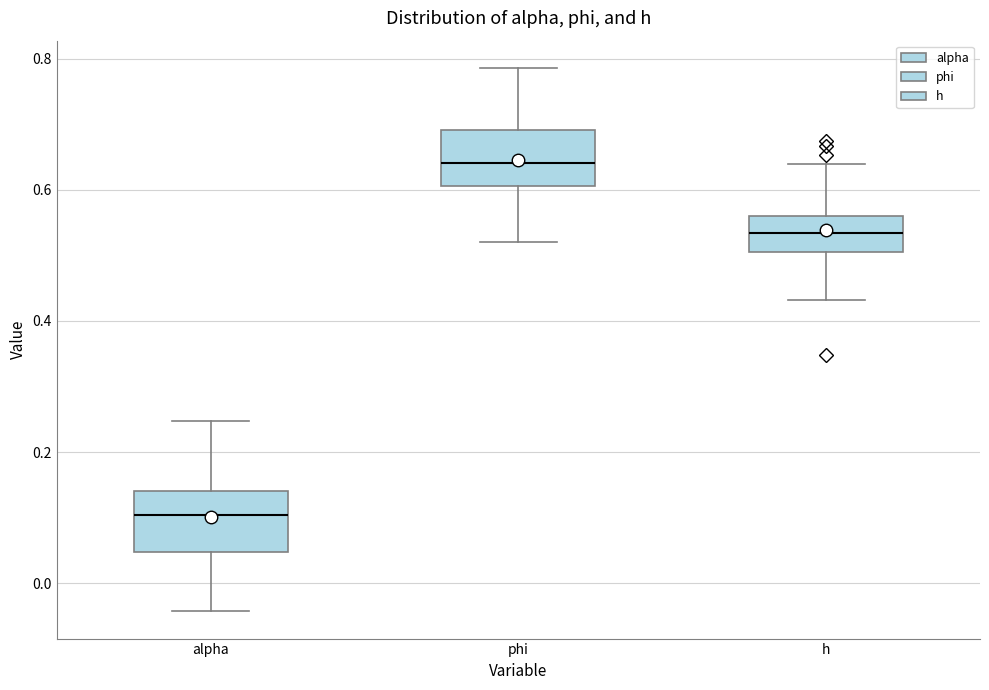

Reading left to right, read every box against the y-axis: the position of its median line, the range the box covers, and the ends of its whiskers. The values are not printed on the chart, so give them approximately, as read against the axis.

alpha: median 0.10, box 0.04 to 0.14, whiskers -0.04 to 0.24
phi: median 0.64, box 0.60 to 0.70, whiskers 0.52 to 0.78
h: median 0.54, box 0.50 to 0.56, whiskers 0.44 to 0.64